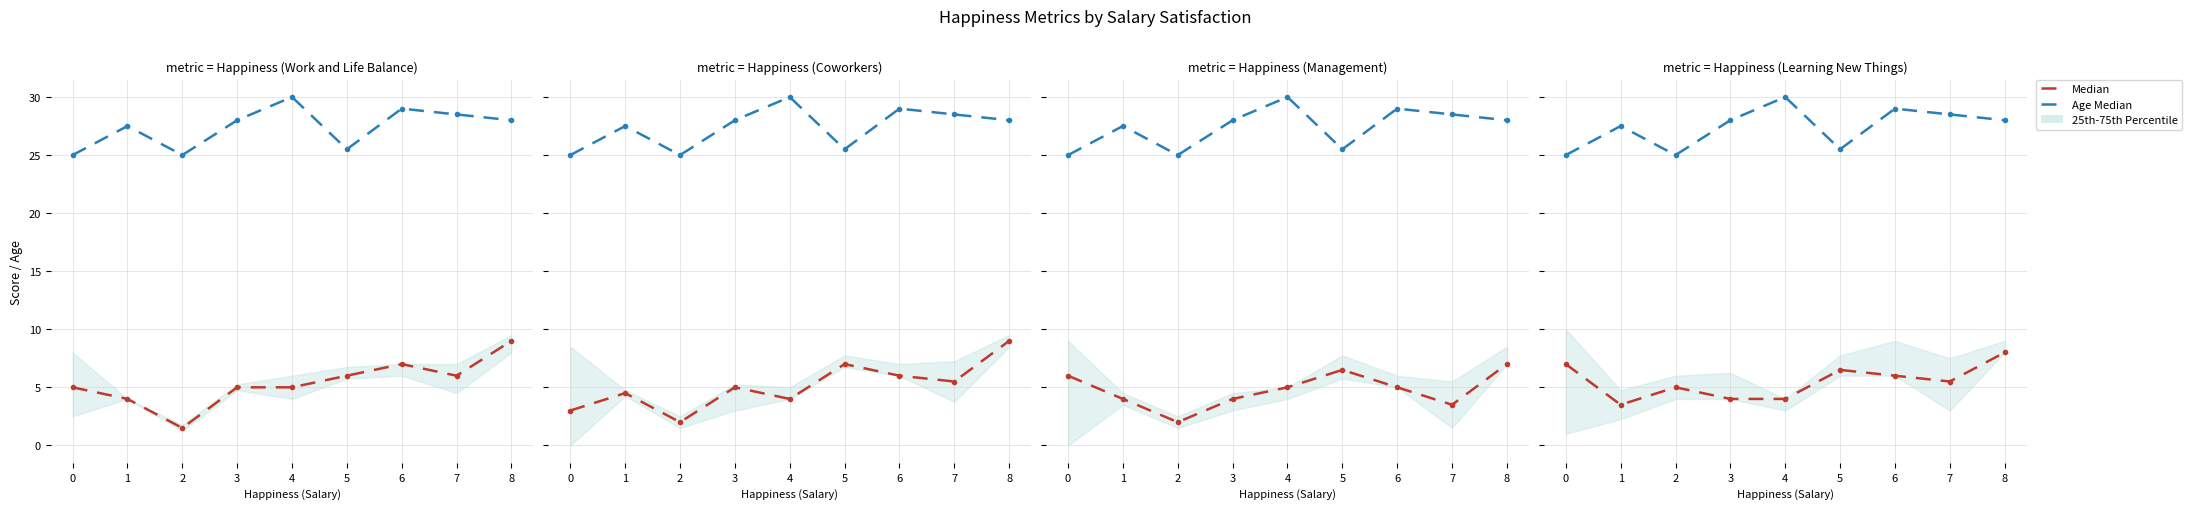

True or false: Age Median has a value of 25.5 at 5.

True